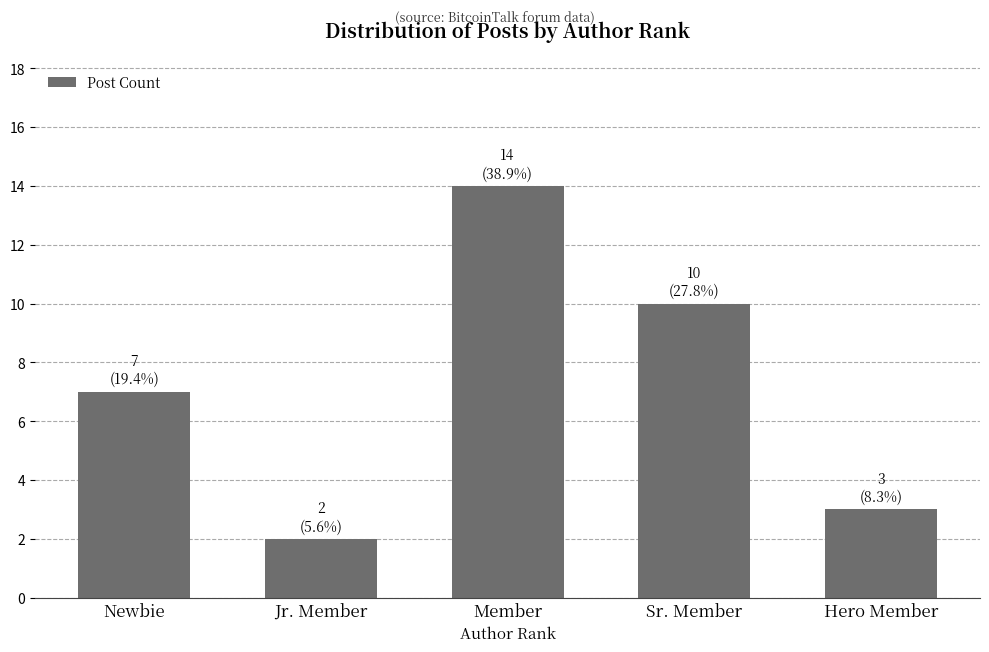

What is the maximum value shown in the chart?

14